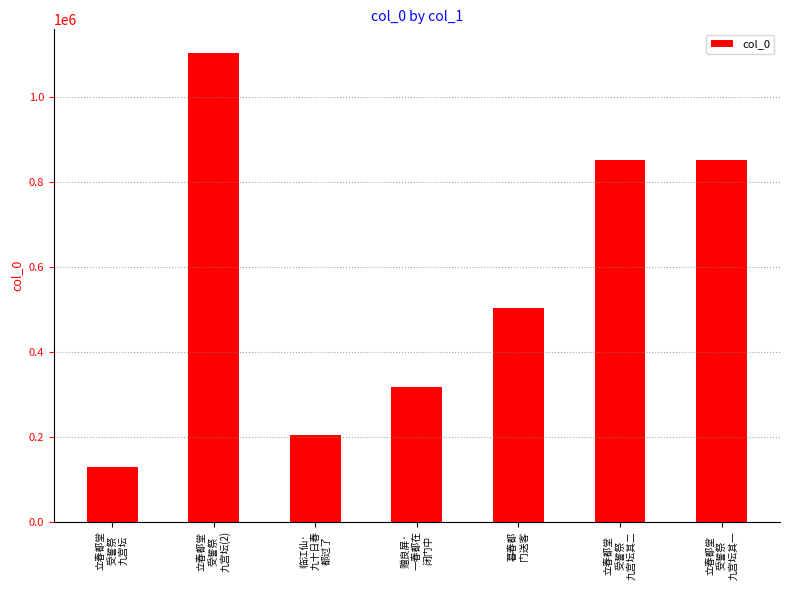

Does the chart contain stacked bars?

No